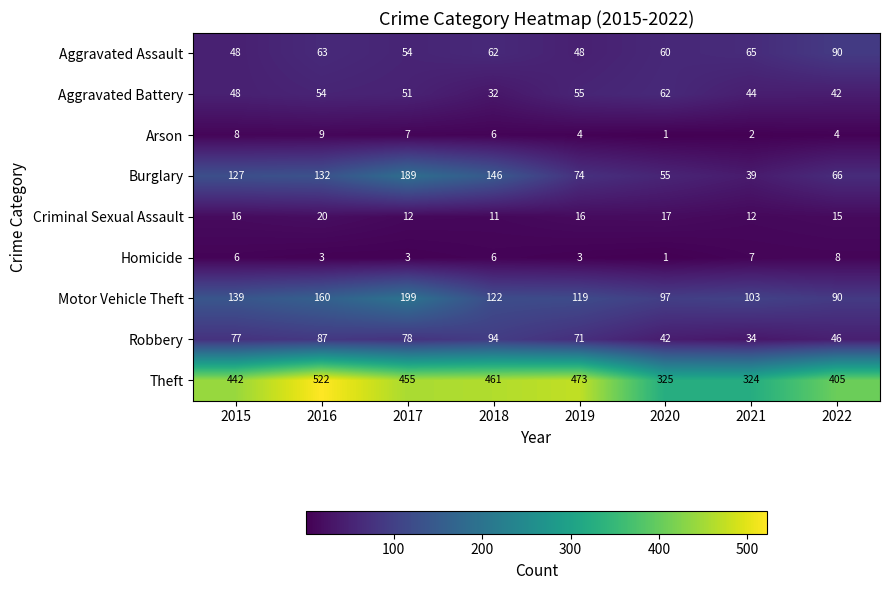

What is the difference between the second highest and minimum values in the Motor Vehicle Theft series?

70